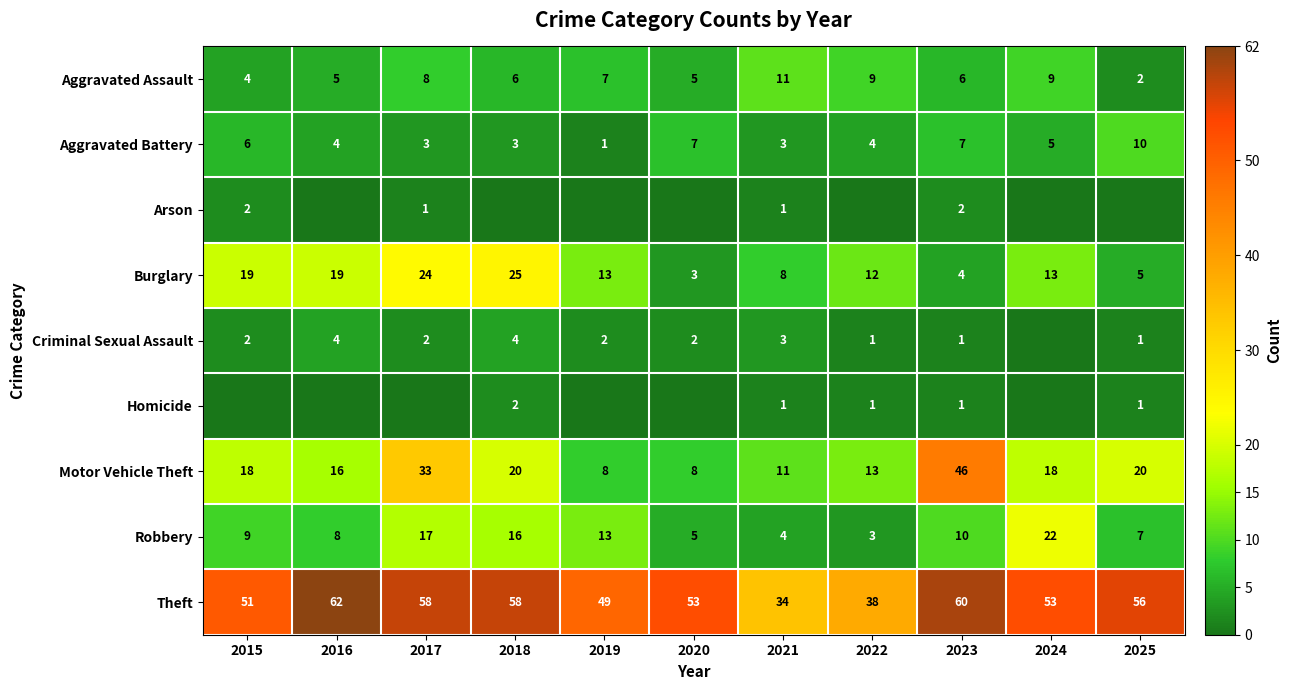

At which label does Theft first exceed 53?

2016